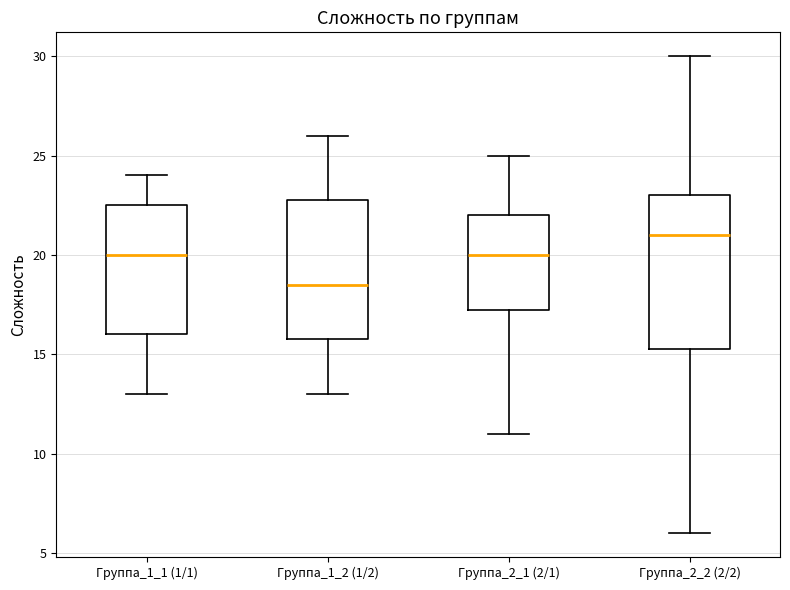

Which box is the tallest, from its lower edge to its upper edge?

Группа_2_2 (2/2)